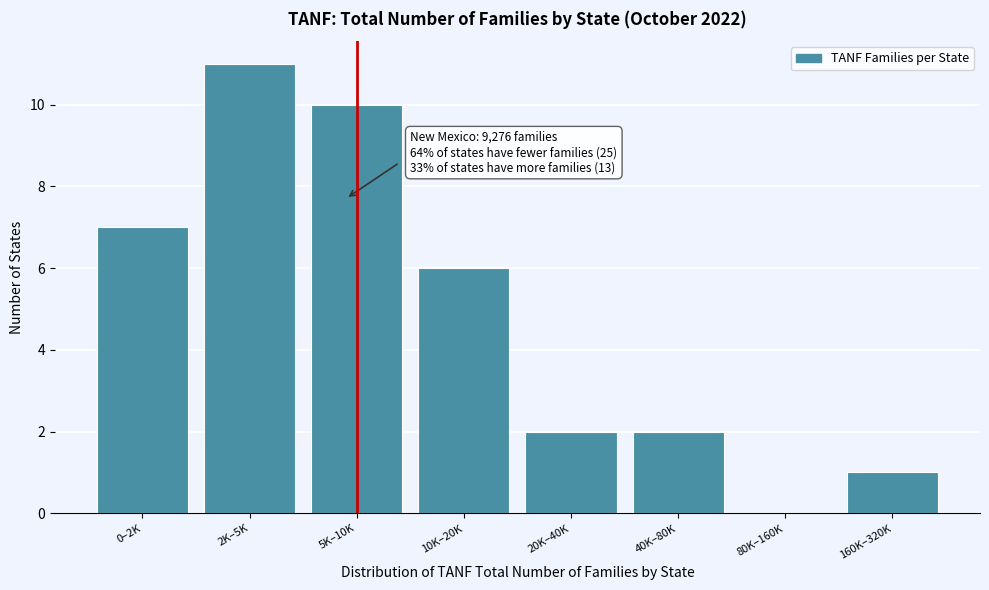

Reading left to right, transcribe all the data shown in this chart.

0–2K=7	2K–5K=11	5K–10K=10	10K–20K=6	20K–40K=2	40K–80K=2	80K–160K=0	160K–320K=1